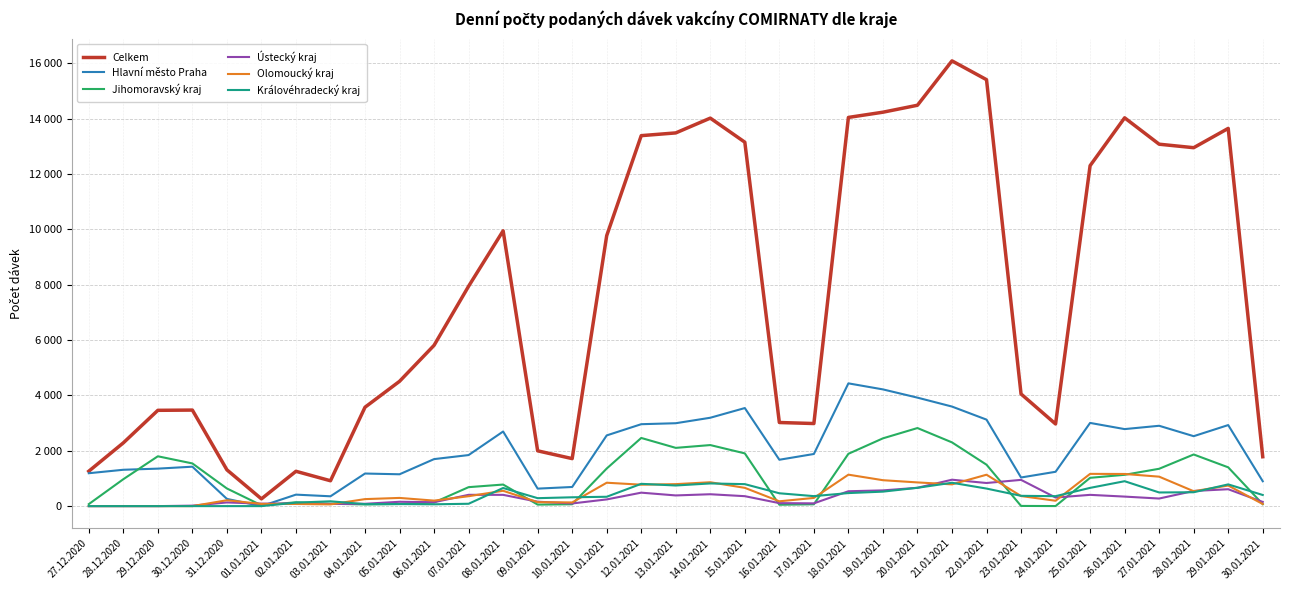

Does the chart have visible grid lines?

Yes